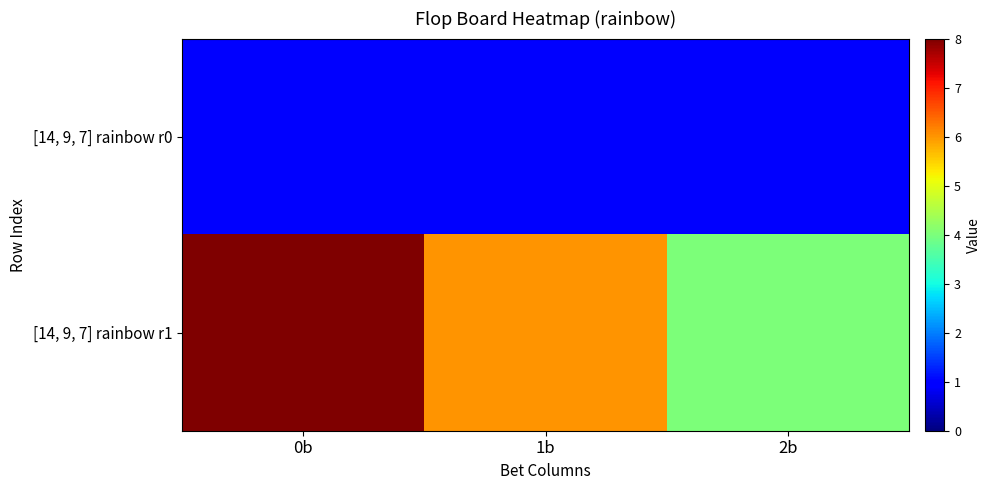

Which series has the largest range (max minus min)?

[14, 9, 7] rainbow r1